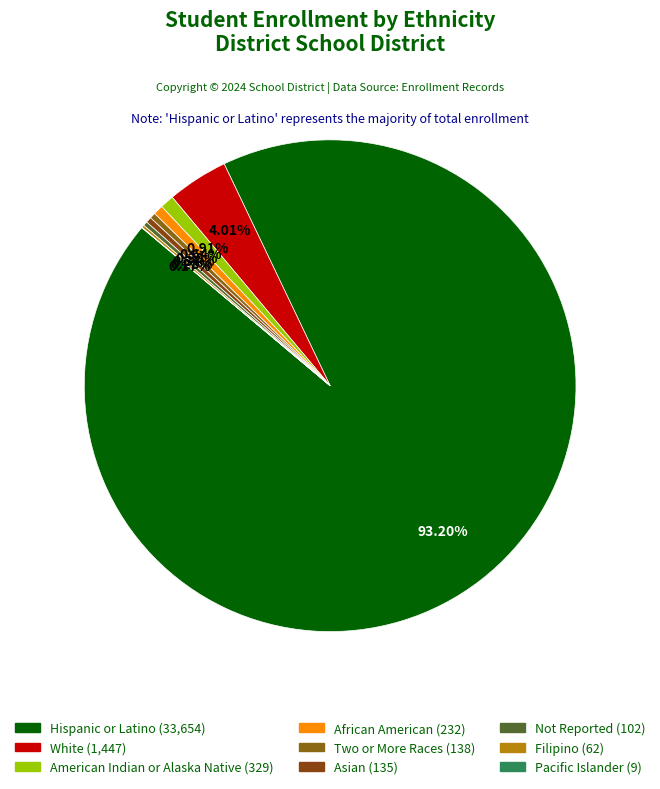

To the nearest percent, what is the combined percentage of Asian and American Indian or Alaska Native?

1%